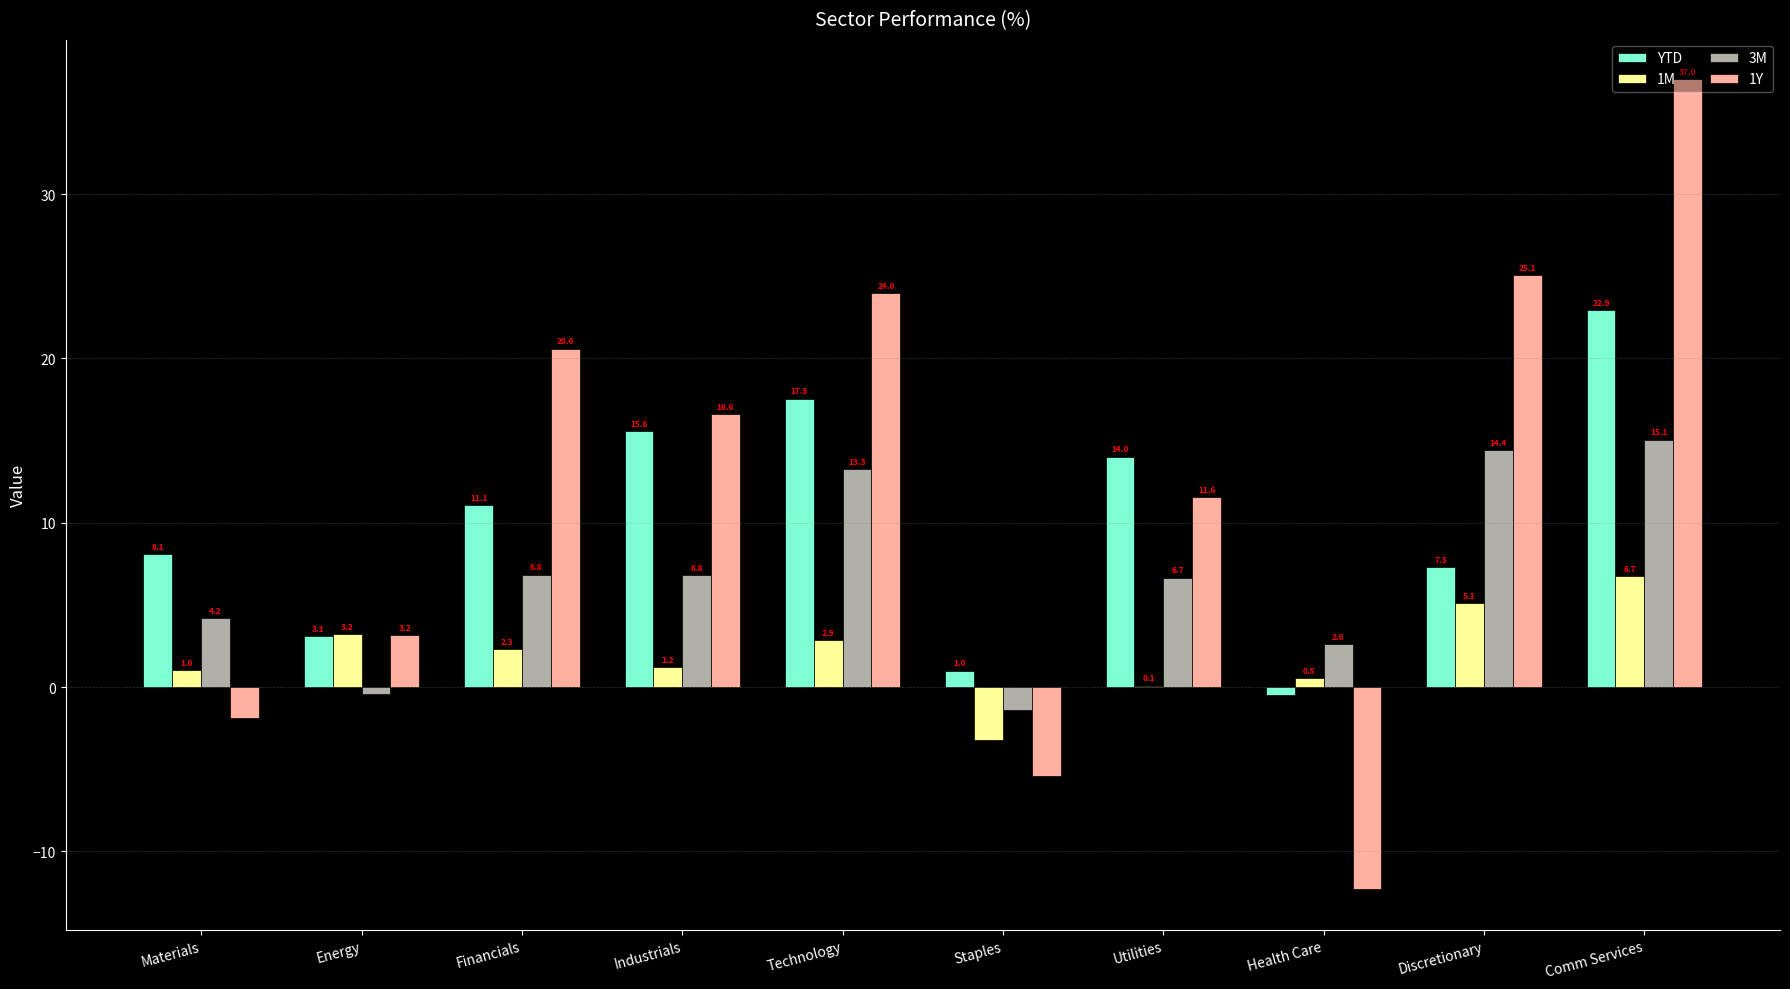

What is the approximate value of YTD at Materials?

8.1